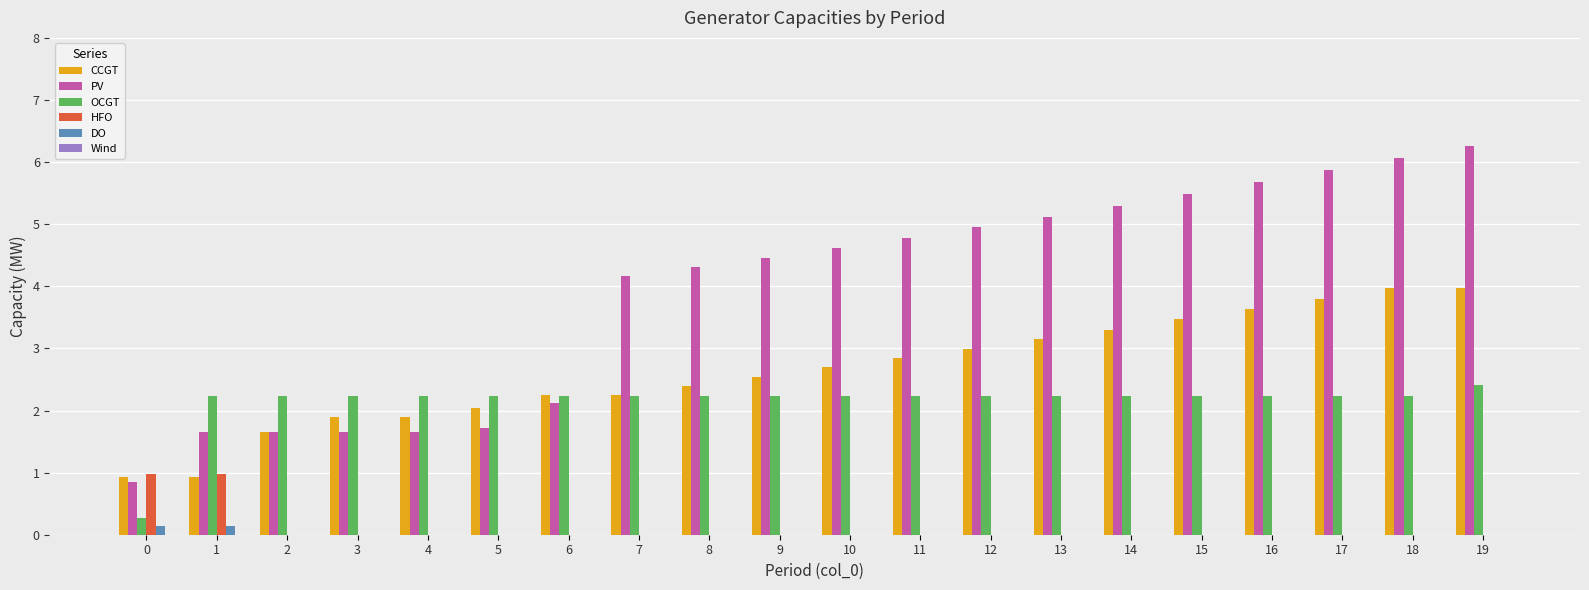

Which series has the largest range (max minus min)?

PV